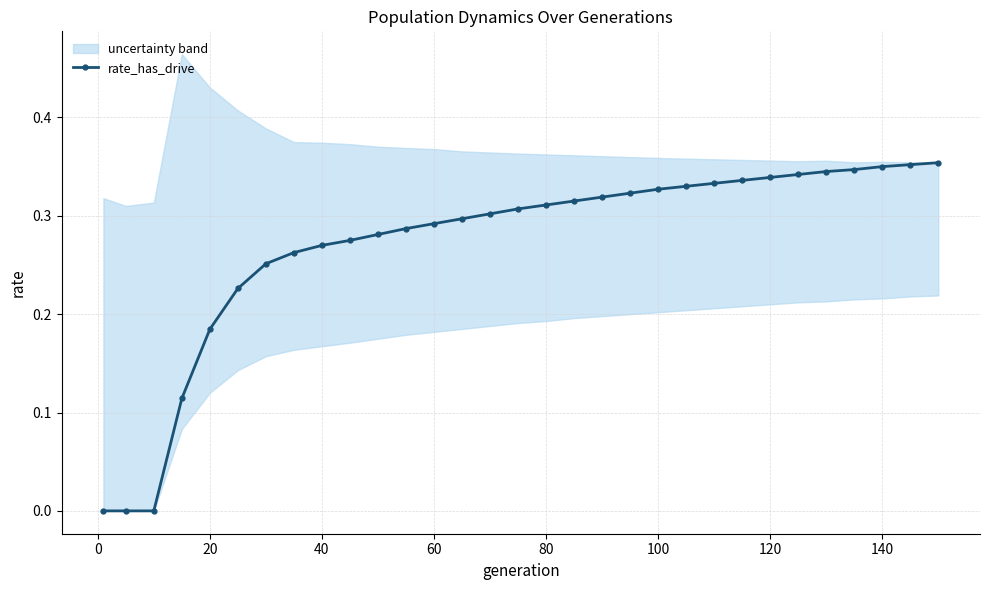

What is the greatest value displayed?

0.4